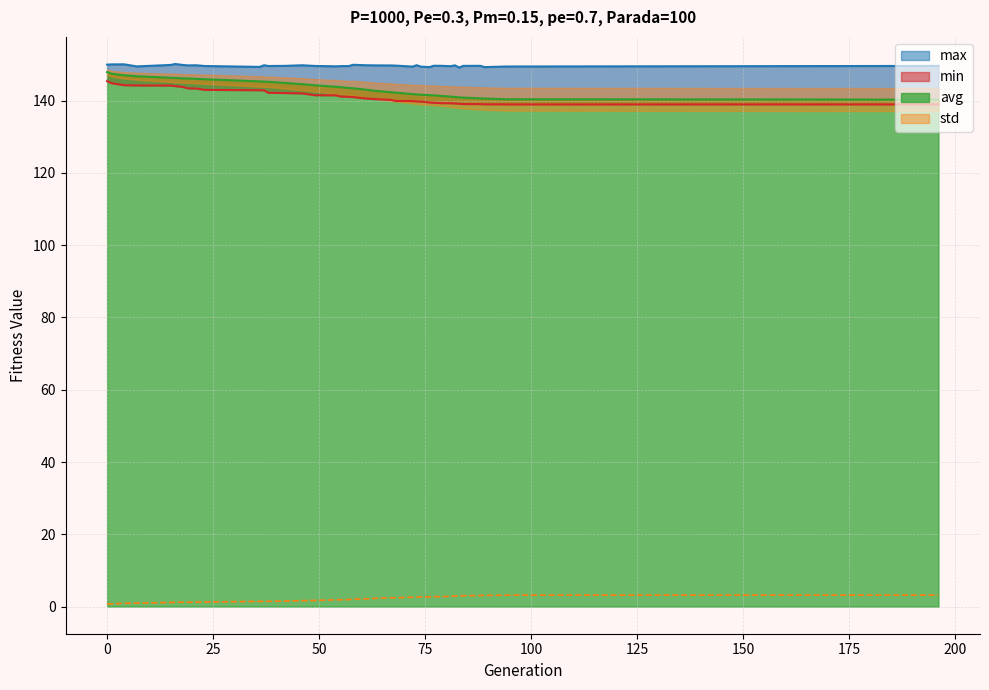

Which series has the widest spread of values?

avg